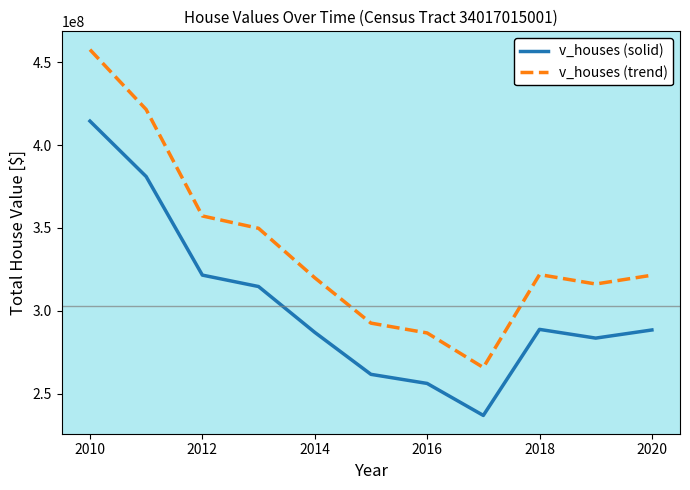

Which series has the widest spread of values?

v_houses (trend)